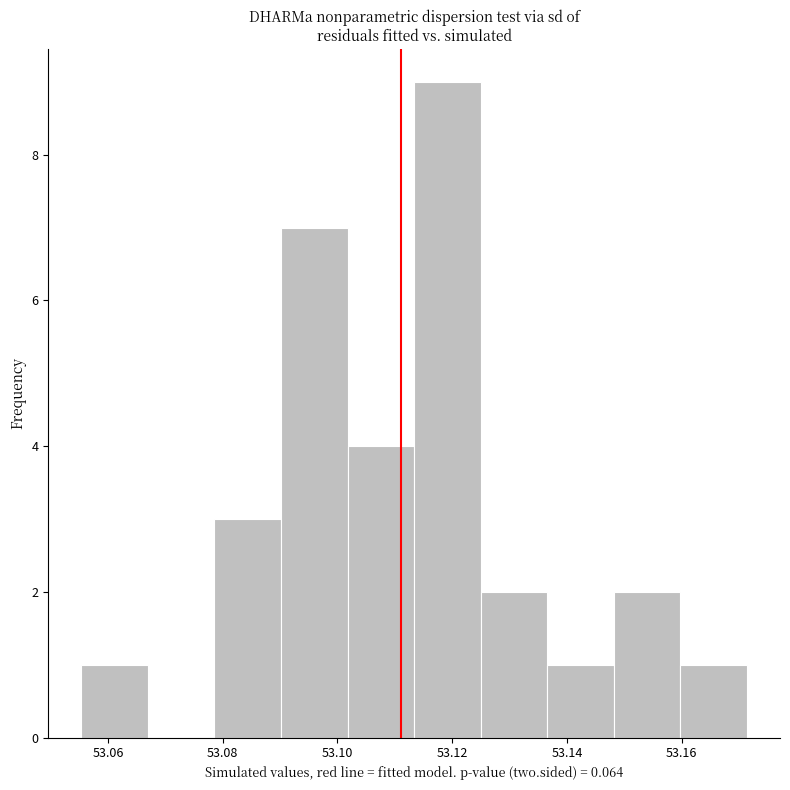

Over which range of the x-axis is the bar tallest?

53.114 to 53.124